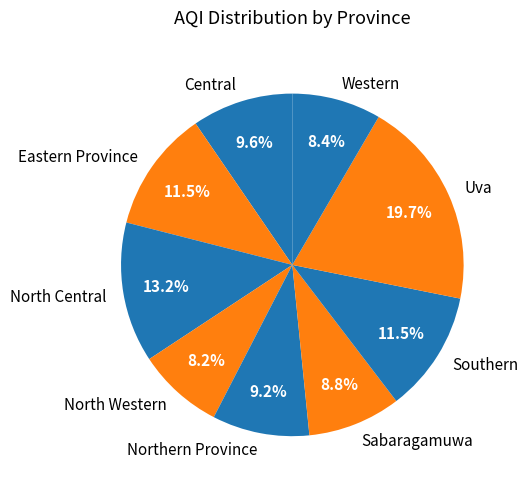

What is the ratio of the value at Uva to the value at Eastern Province?

1.7